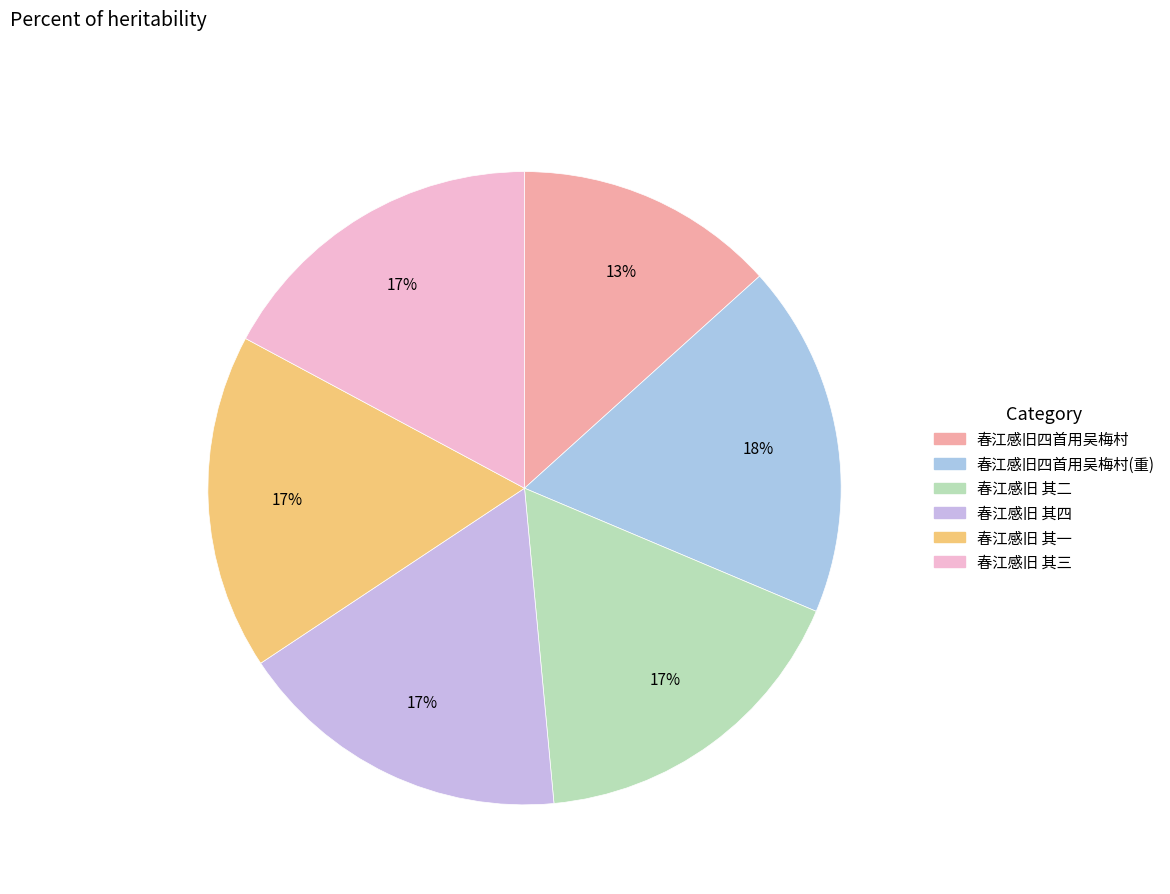

How many slices are in this pie chart?

6